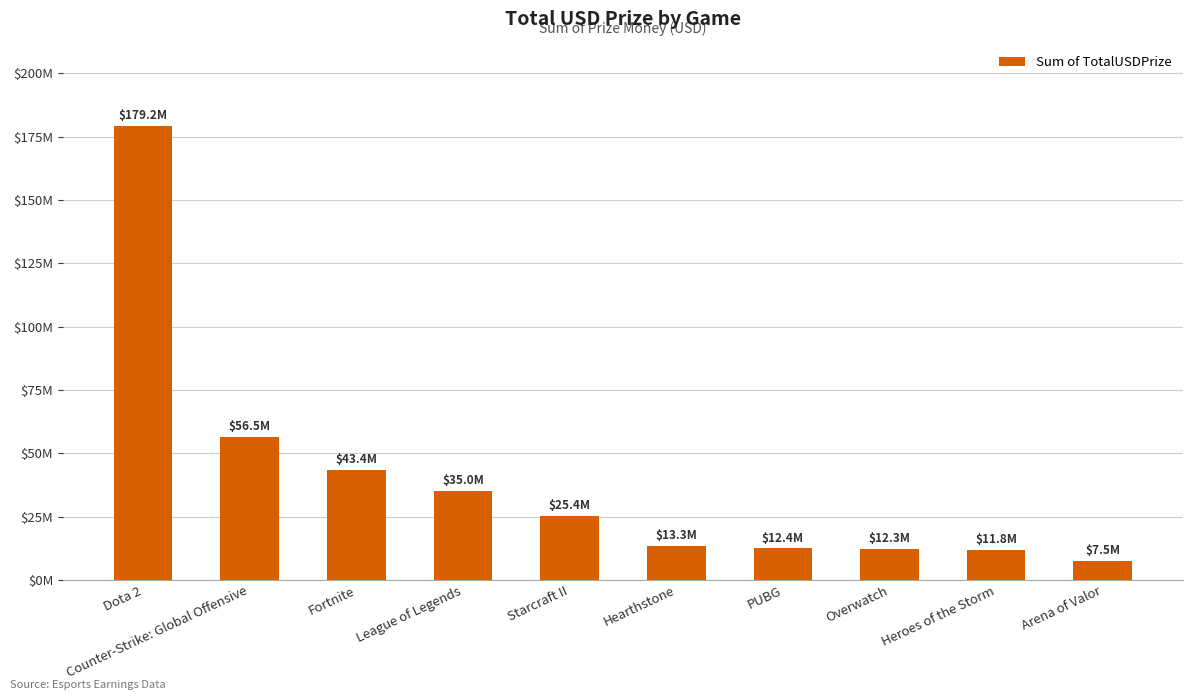

Does the chart contain any negative values?

No